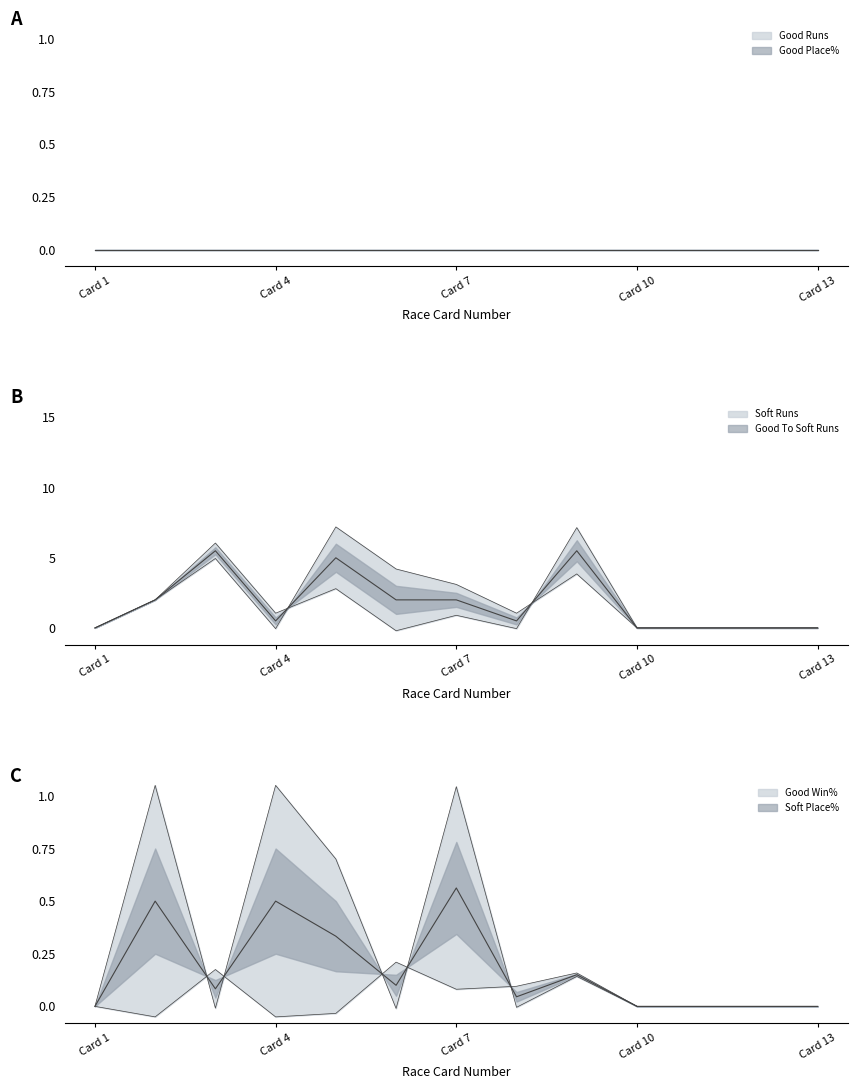

Which series has the largest total across all categories?

Good To Soft Runs